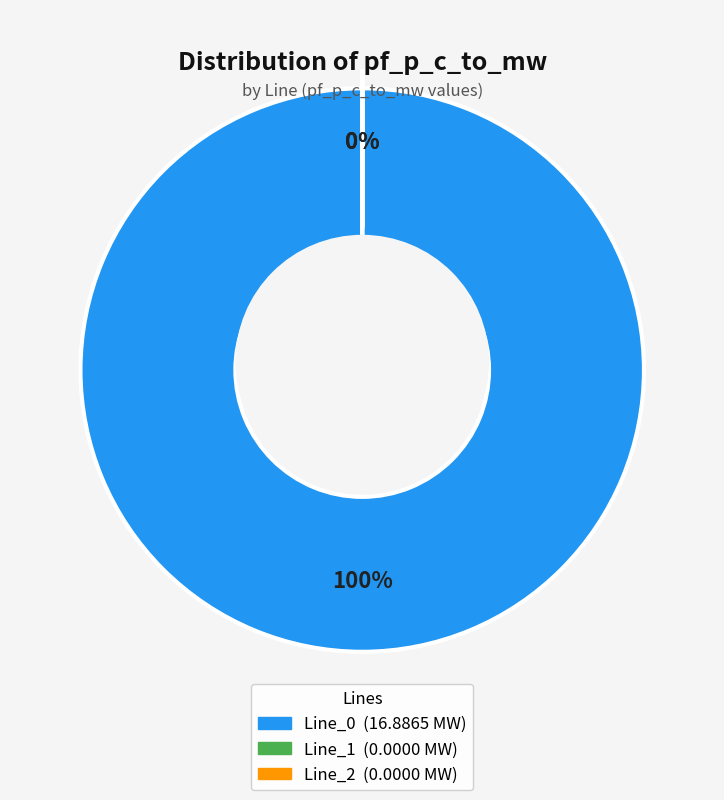

How many segments does this pie chart have?

3